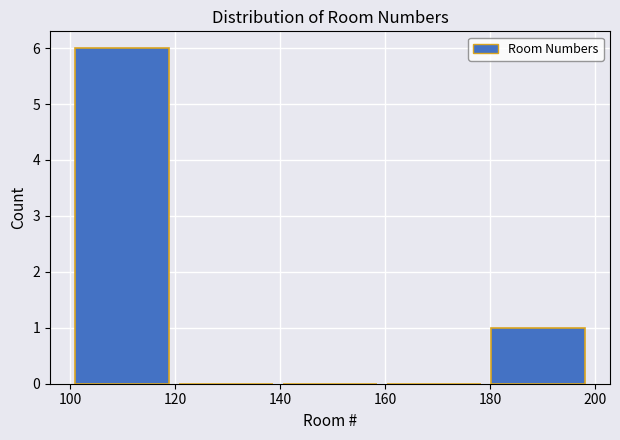

Reading left to right, transcribe this chart: for each bar, give the range it covers on the x-axis and its height. Neither the bar edges nor the heights are printed on the chart, so give them approximately, as read against the axes.

101.0 to 120.8: 6
120.8 to 140.6: 0
140.6 to 160.4: 0
160.4 to 180.2: 0
180.2 to 200.0: 1